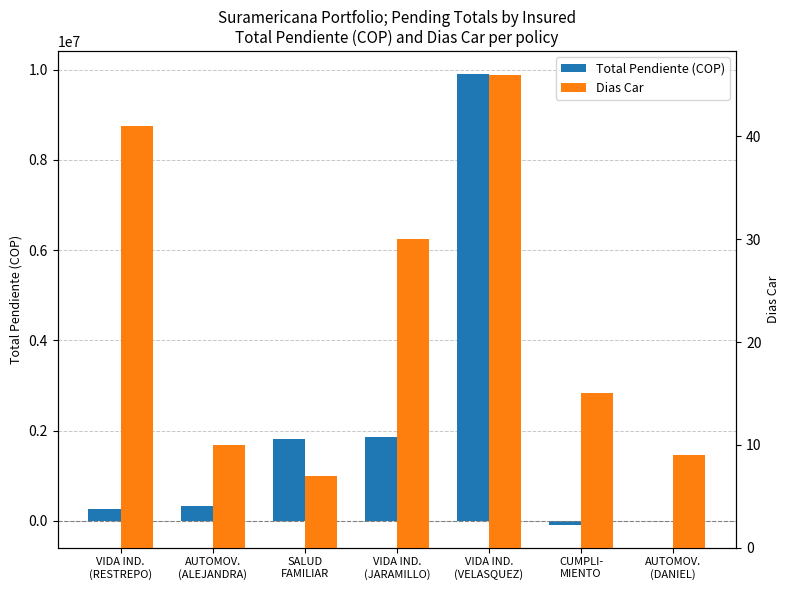

The value of Dias Car at CUMPLI-
MIENTO is 15. True or false?

True